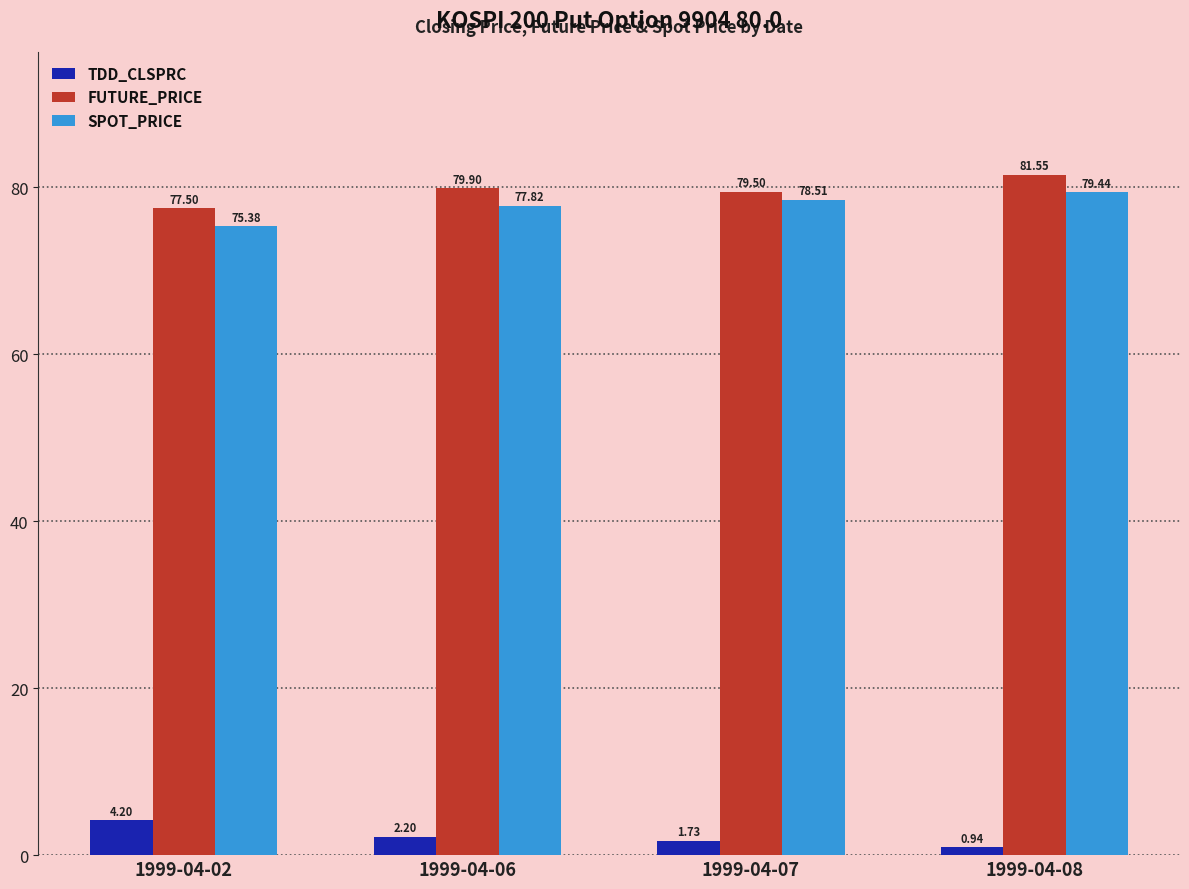

True or false: SPOT_PRICE has a value of 75.4 at 1999-04-02.

True